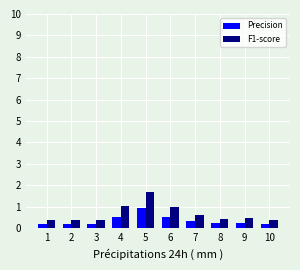

Which series has the largest total across all categories?

F1-score